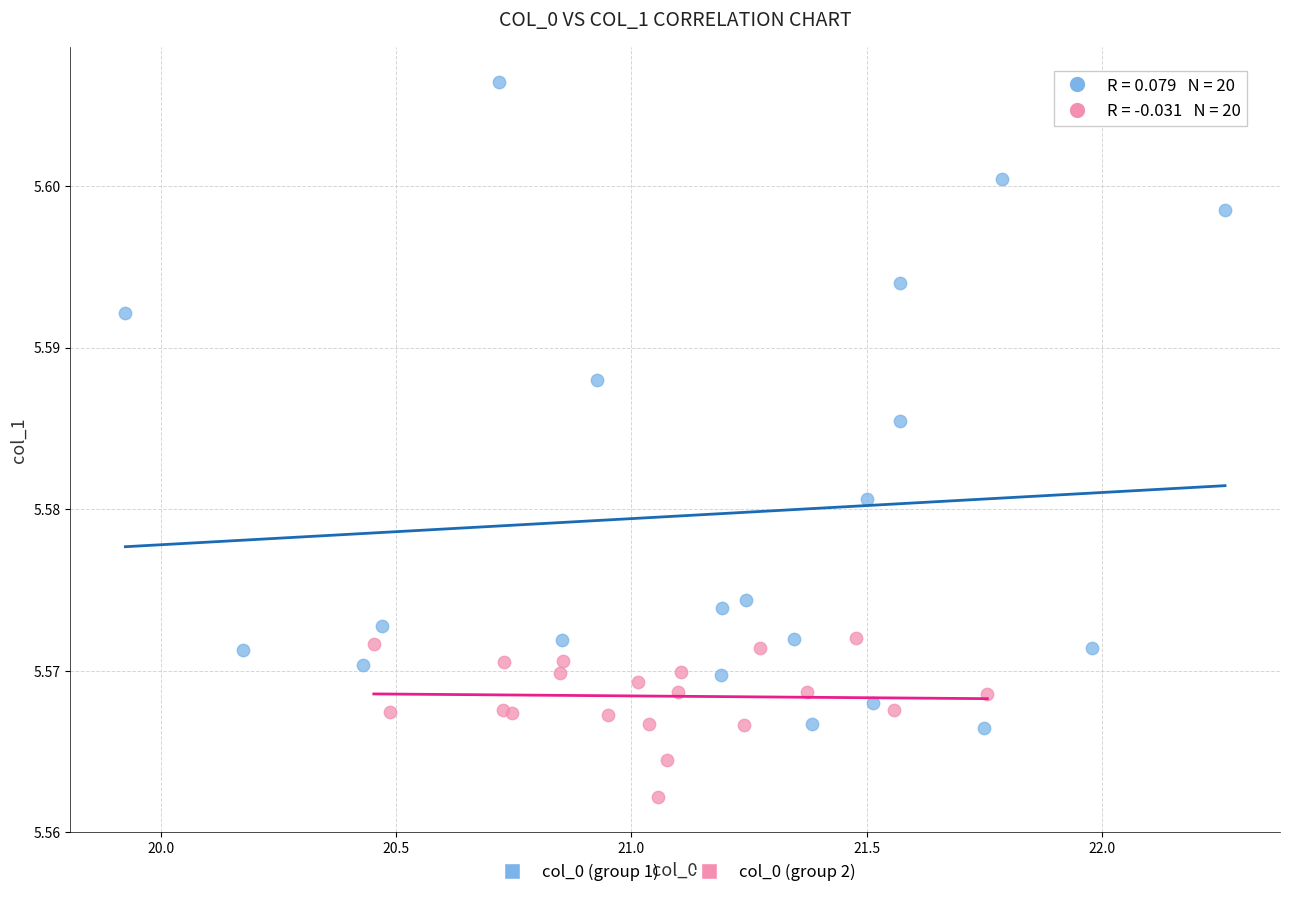

Which series has the widest spread of Y values?

col_0 (group 1)